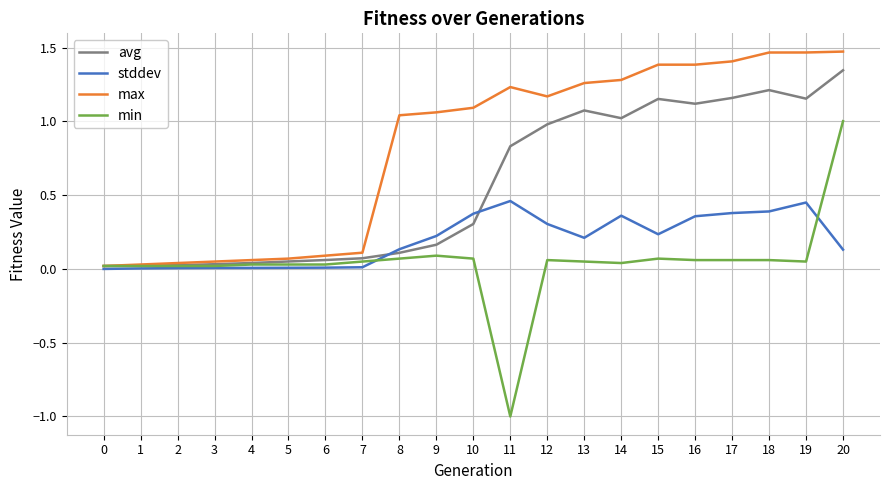

True or false: min has more than 1 interior local peaks.

True